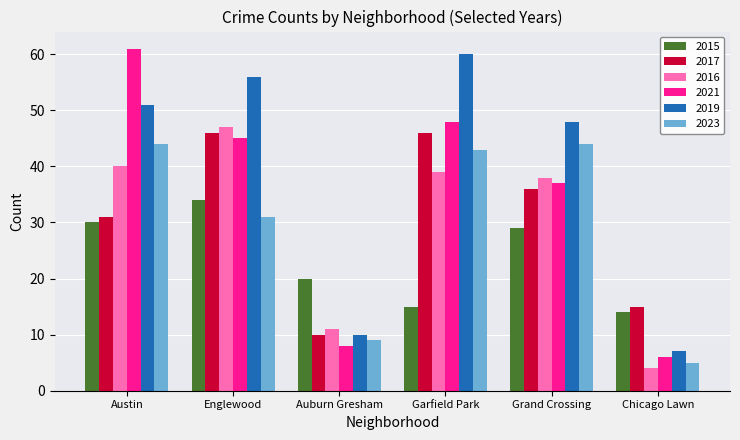

Reading right to left, list all the values displayed in this chart.

2015: Chicago Lawn=14	Grand Crossing=29	Garfield Park=15	Auburn Gresham=20	Englewood=34	Austin=30
2017: Chicago Lawn=15	Grand Crossing=36	Garfield Park=46	Auburn Gresham=10	Englewood=46	Austin=31
2016: Chicago Lawn=4	Grand Crossing=38	Garfield Park=39	Auburn Gresham=11	Englewood=47	Austin=40
2021: Chicago Lawn=6	Grand Crossing=37	Garfield Park=48	Auburn Gresham=8	Englewood=45	Austin=61
2019: Chicago Lawn=7	Grand Crossing=48	Garfield Park=60	Auburn Gresham=10	Englewood=56	Austin=51
2023: Chicago Lawn=5	Grand Crossing=44	Garfield Park=43	Auburn Gresham=9	Englewood=31	Austin=44